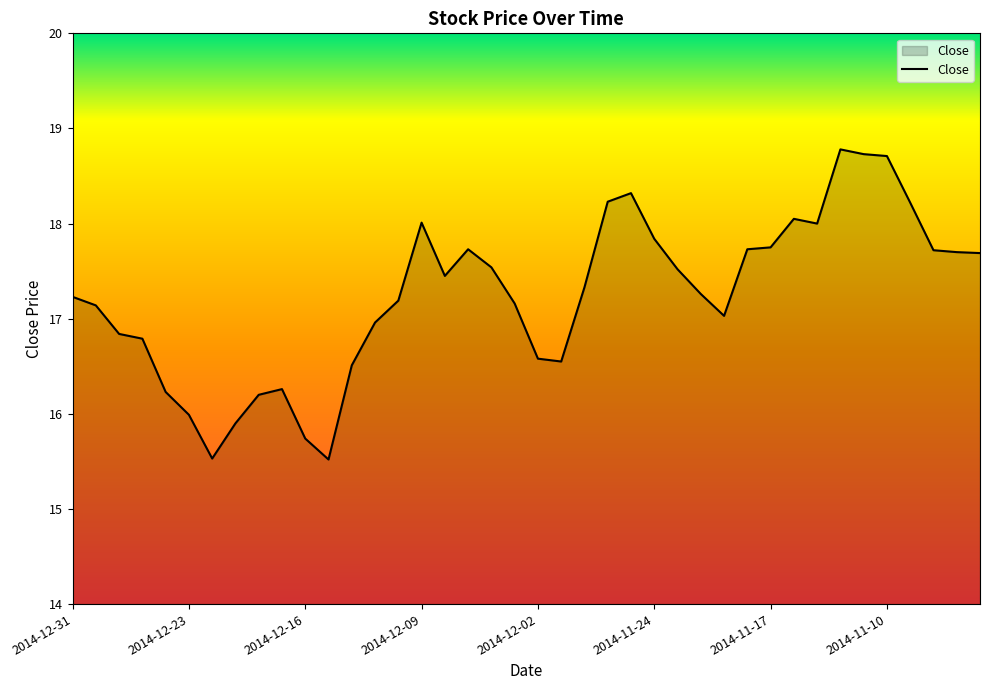

What is the maximum value shown in the chart?

18.8